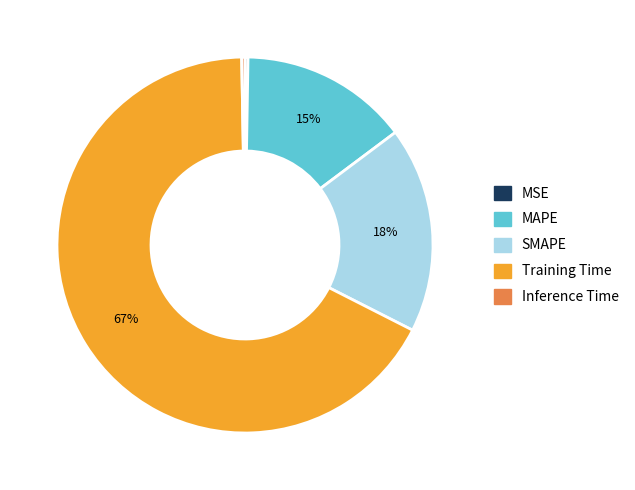

Which has a higher value, SMAPE or Inference Time?

SMAPE